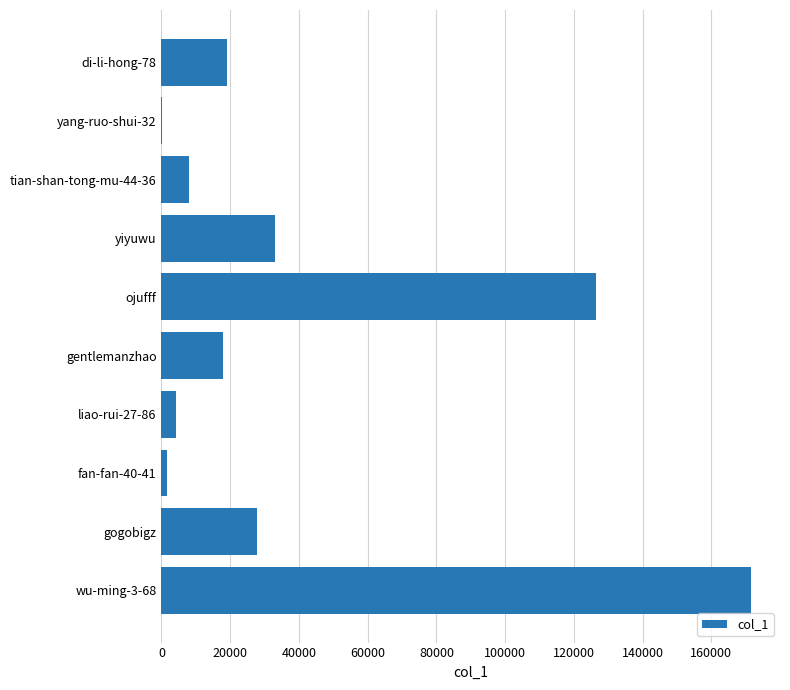

Which category has the highest value across all series?

wu-ming-3-68